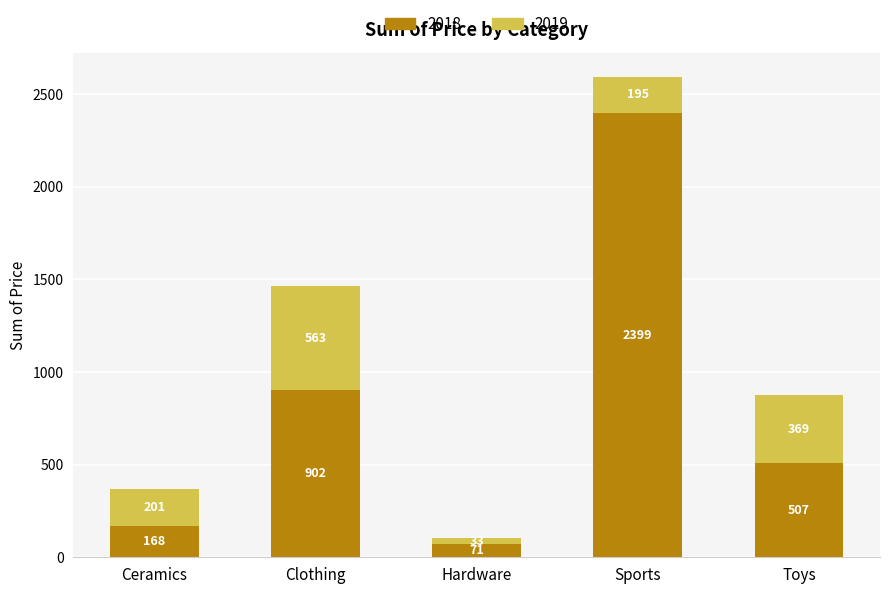

At which category is the sum across all series the highest?

Sports